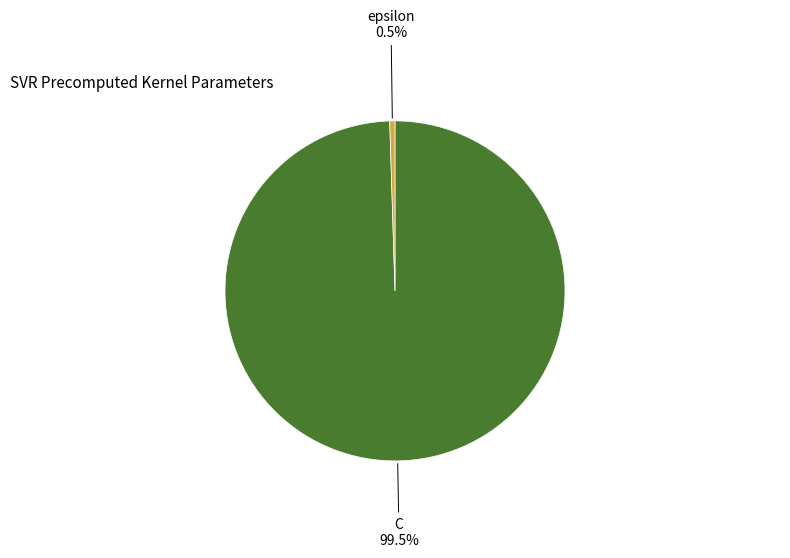

Count the number of slices in the pie.

2